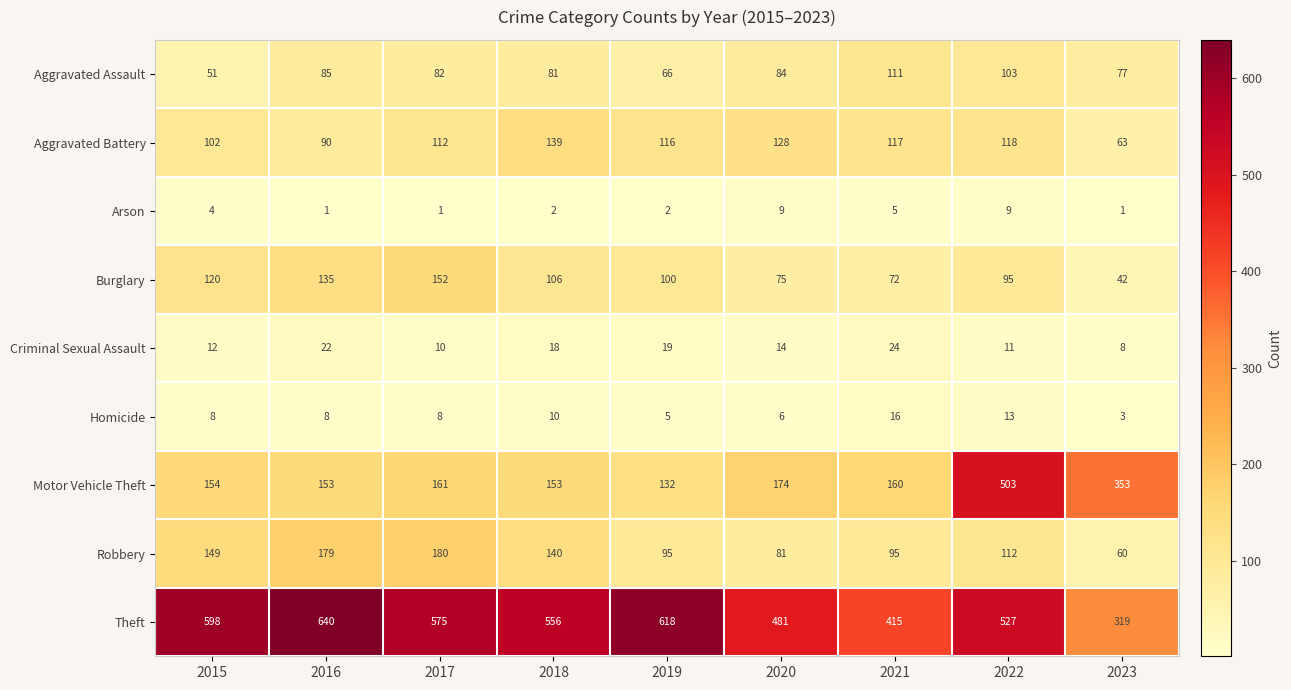

Which category has the highest value across all series?

2016